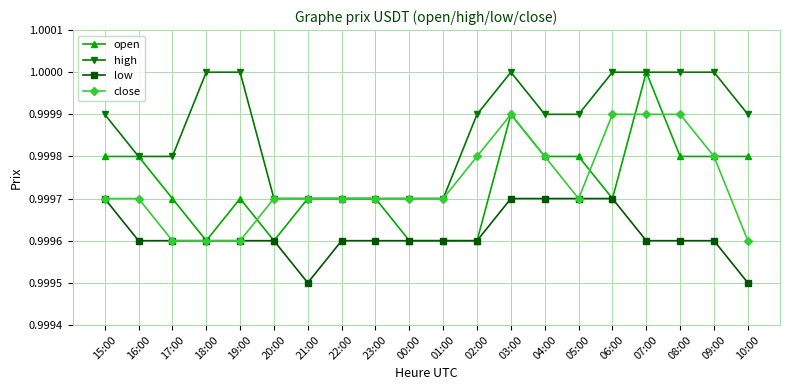

How many close values are between 0 and 1?

20